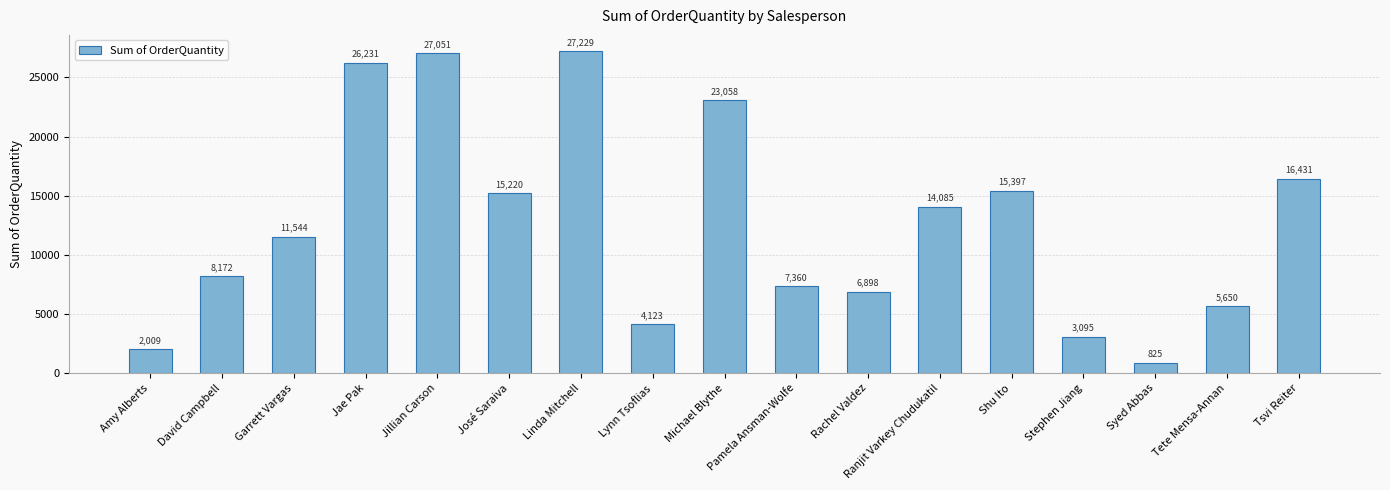

What position from the left is Amy Alberts?

1